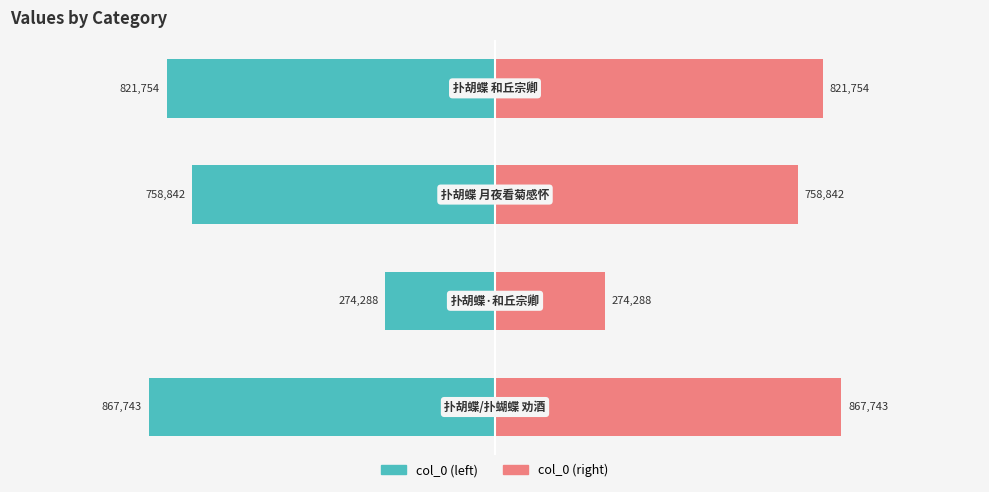

Which series changed the most between 0 and 1?

col_0 (left)